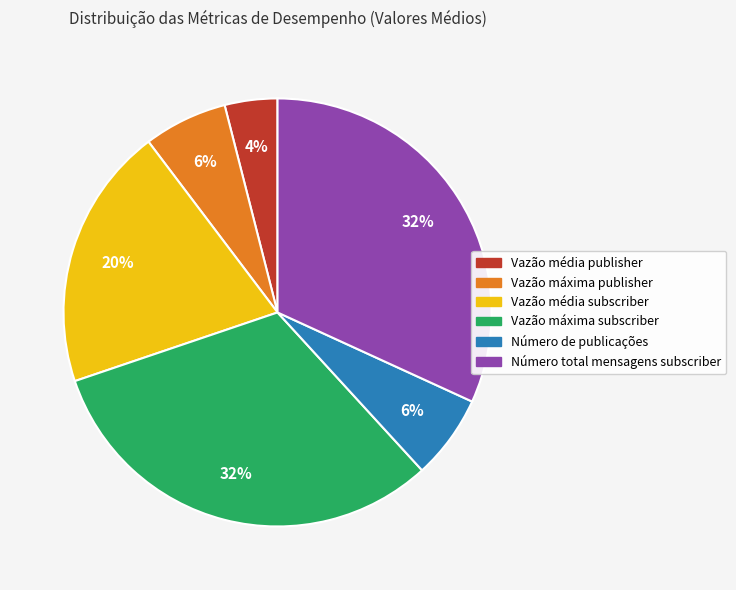

How many segments does this pie chart have?

6